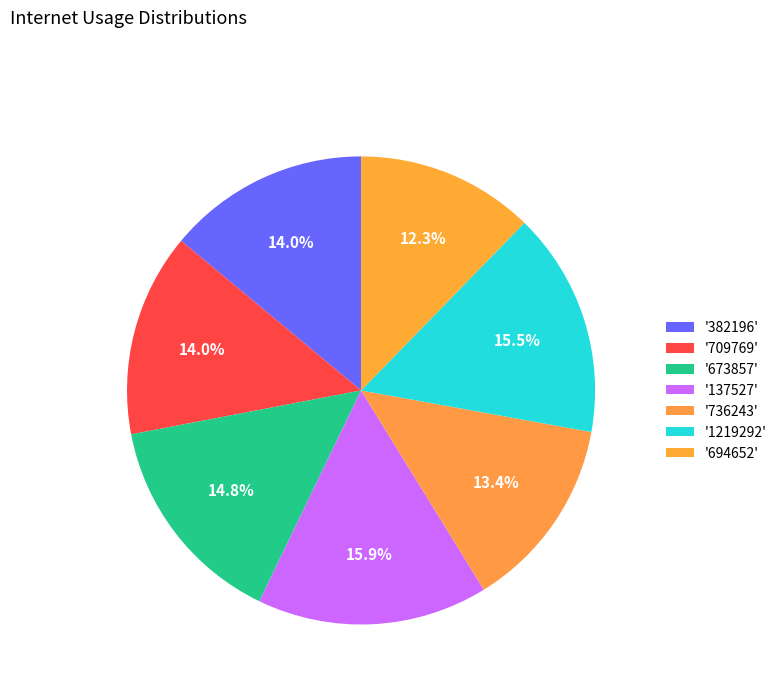

How many segments does this pie chart have?

7